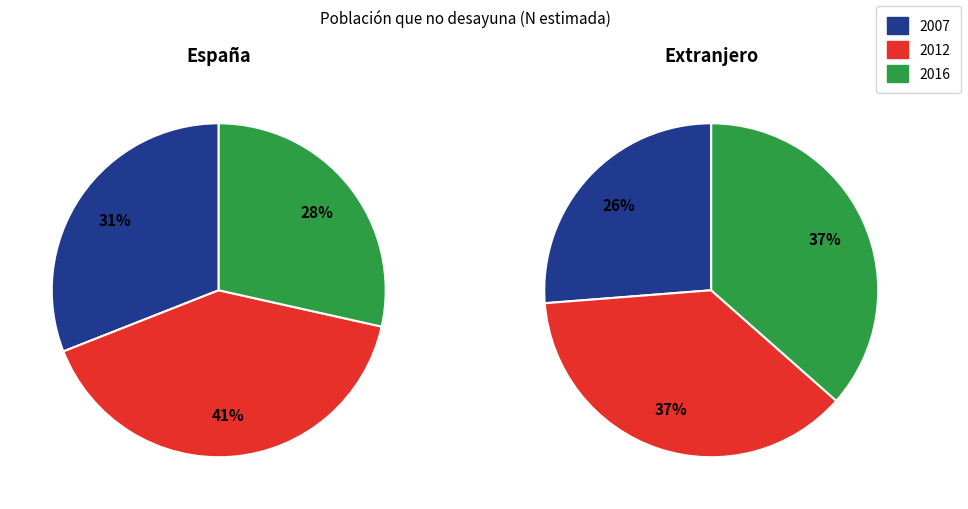

Does any single category account for the majority?

No